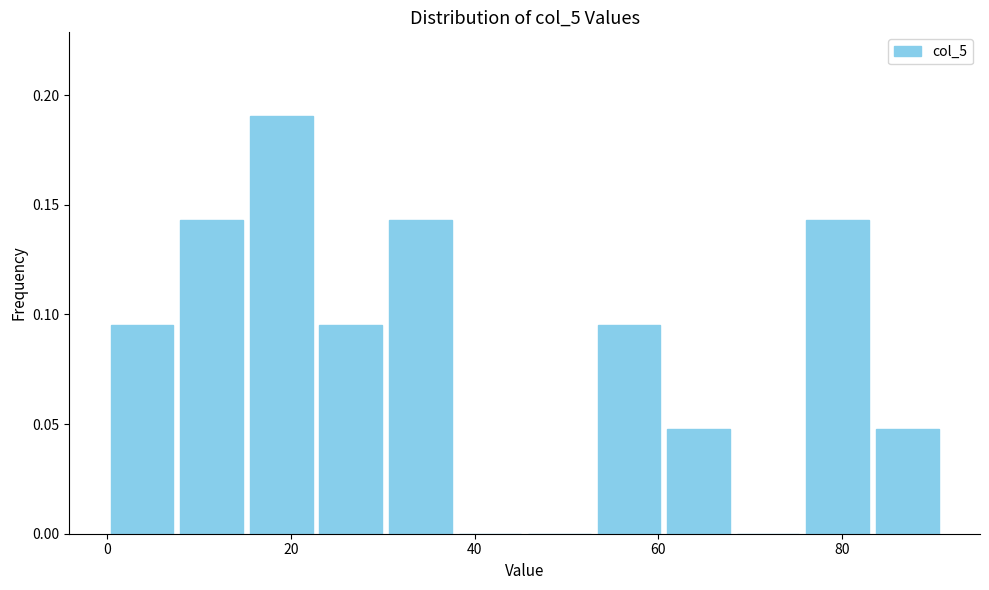

Around what value on the x-axis is the tallest bar? Give the approximate position of its centre, as read against the axis.

18